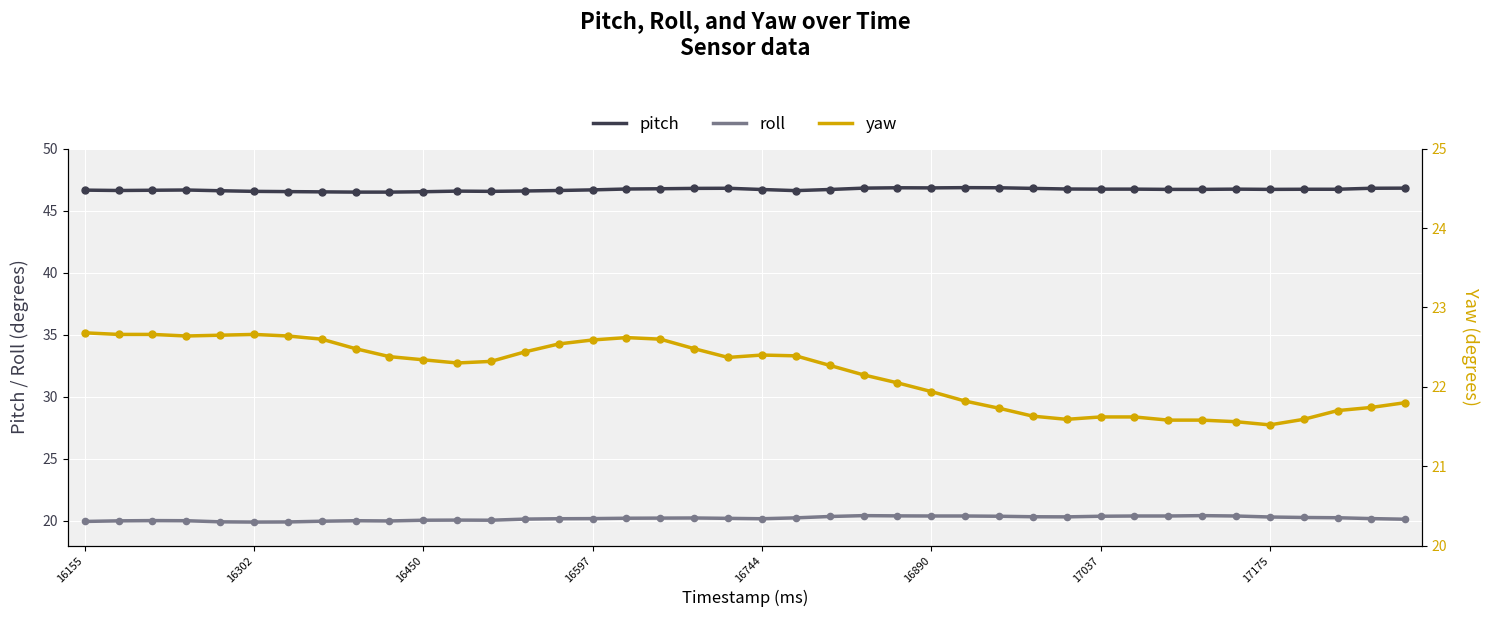

Which series contains the highest Y value?

pitch